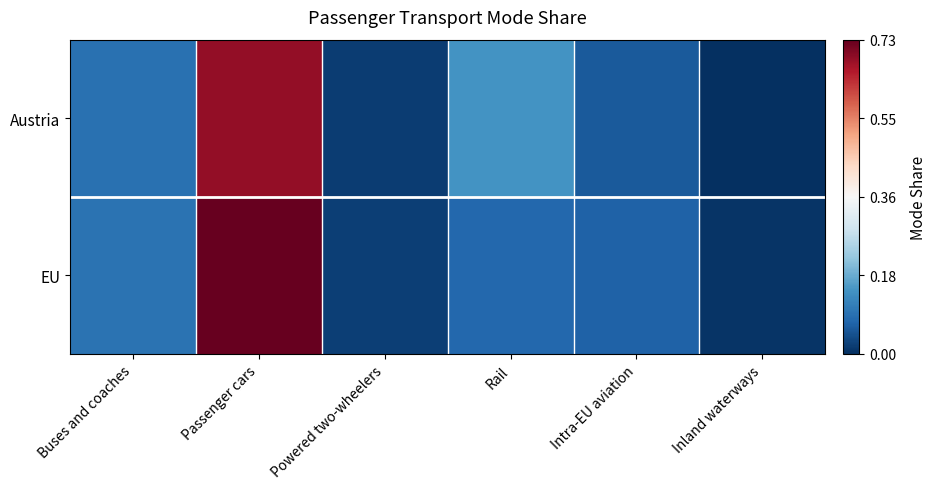

How many categories are shown in the chart?

6